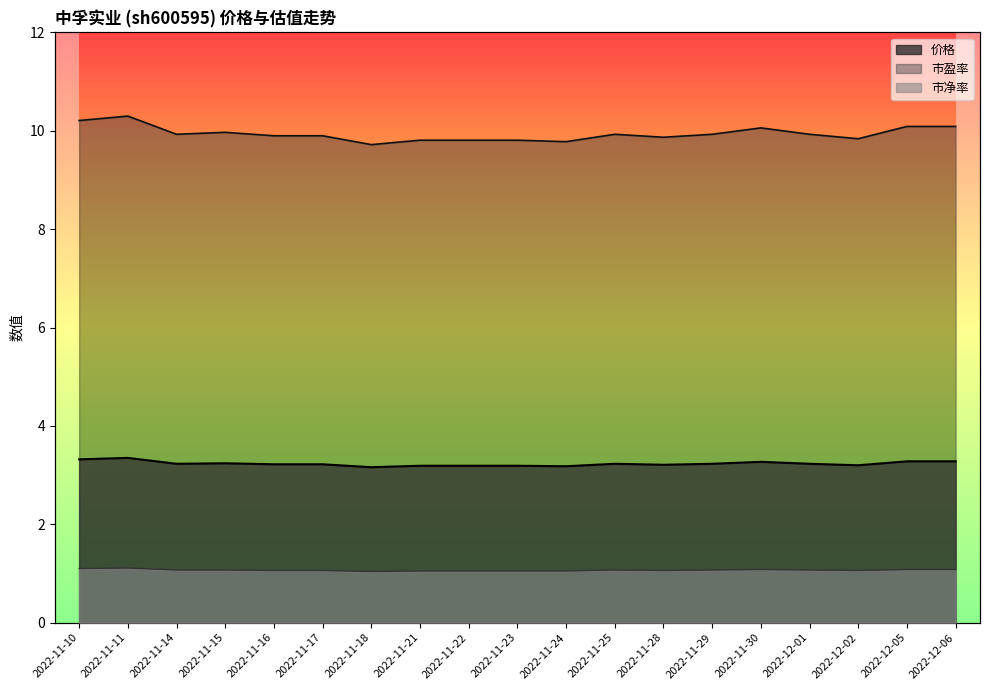

What position from the left is 2022-11-29?

14